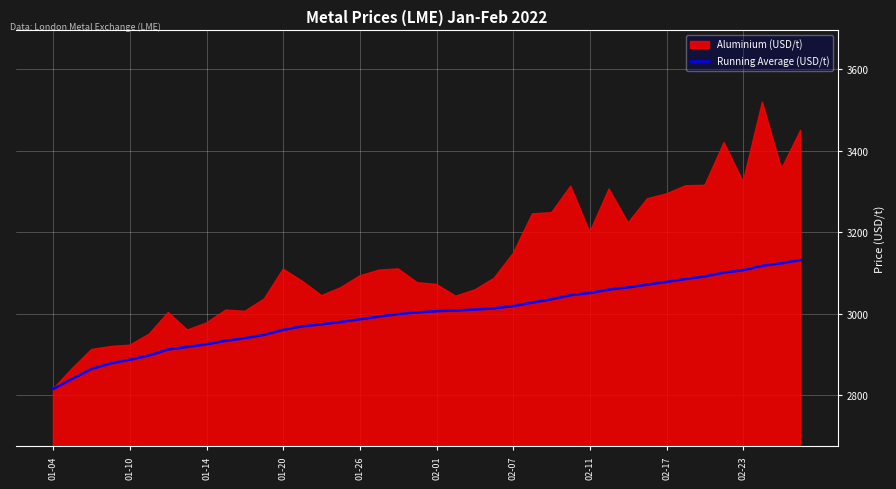

What is the smallest value displayed?

2815.5